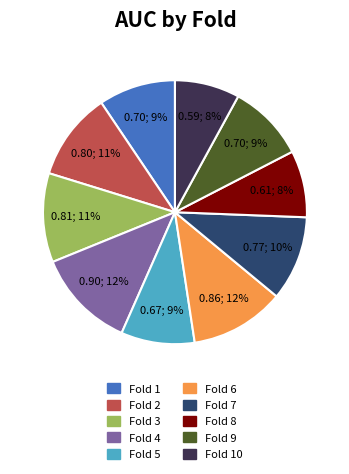

Is there any slice that represents more than half of the pie?

No